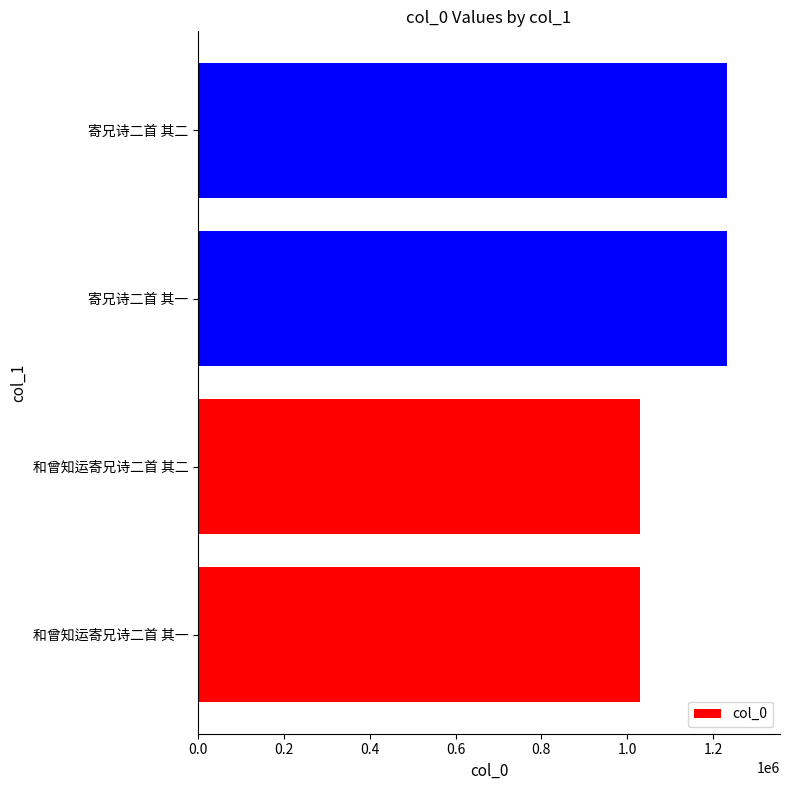

Which has a higher value, 寄兄诗二首 其一 or 和曾知运寄兄诗二首 其二?

寄兄诗二首 其一